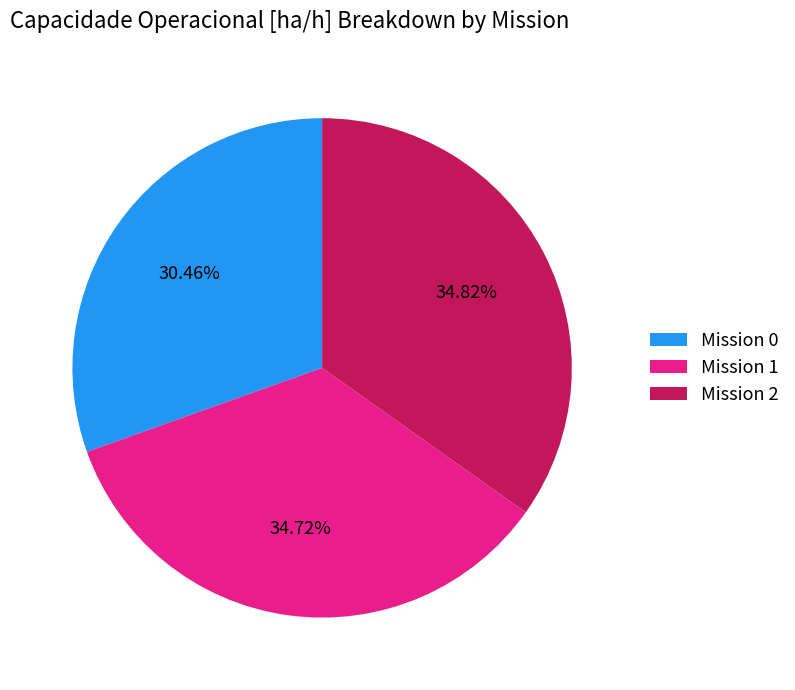

Is the sum of Mission 2 and Mission 0 greater than half?

Yes